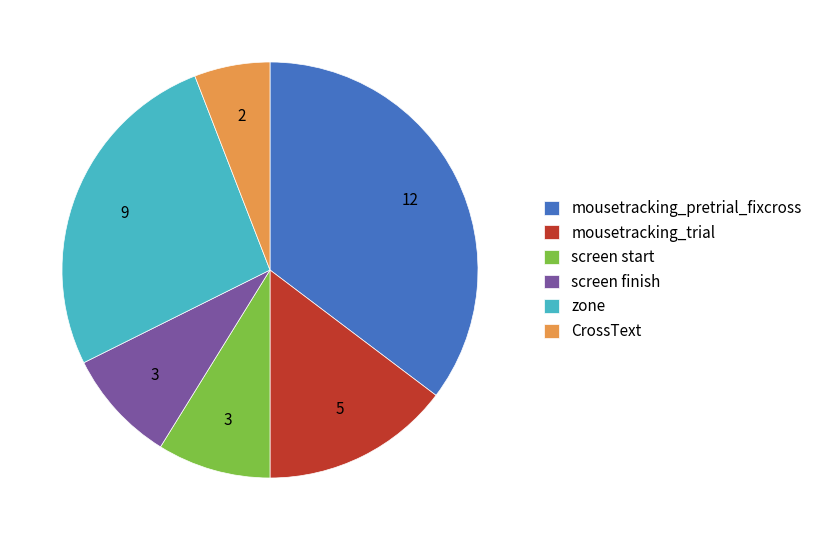

Combined, do screen start and CrossText account for over 50%?

No